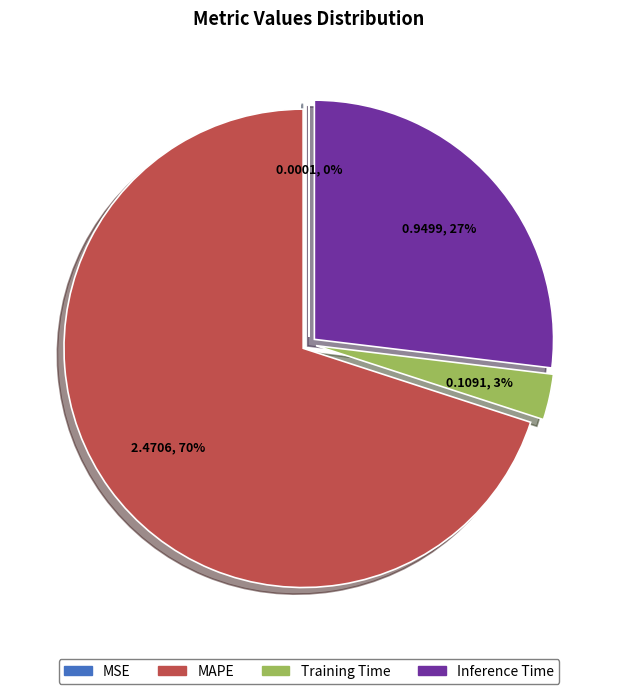

What is the majority slice?

MAPE